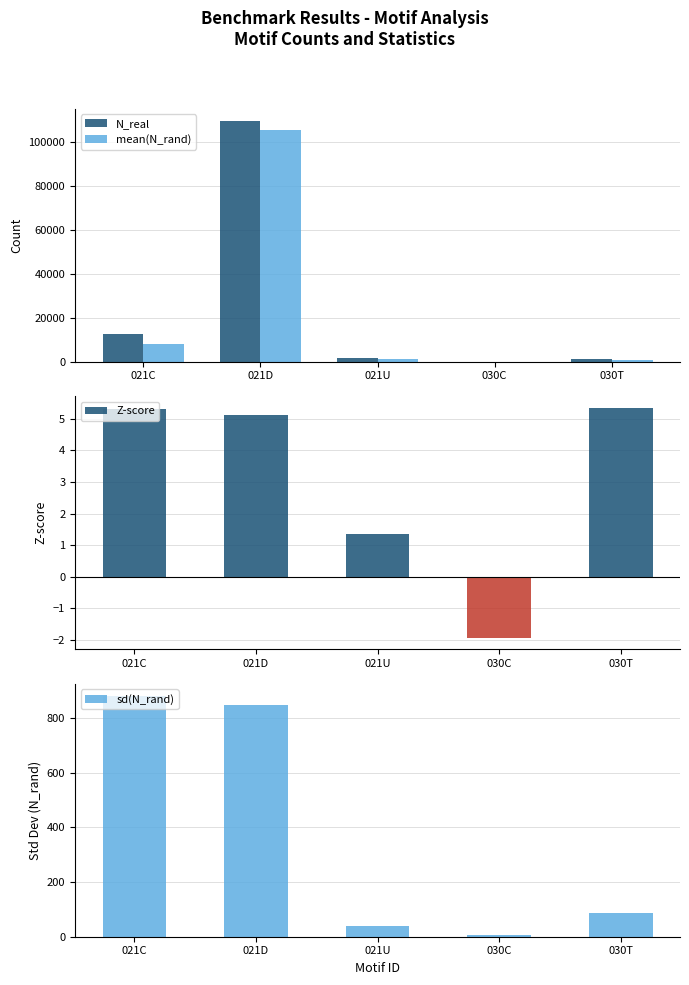

Reading left to right, transcribe all the data shown in this chart.

N_real: 021C=12612.0	021D=109555.0	021U=1462.0	030C=4.0	030T=1002.0
mean(N_rand): 021C=7933.6	021D=105203.9	021U=1407.4	030C=14.0	030T=546.2
Z-score: 021C=5.3	021D=5.1	021U=1.3	030C=-1.9	030T=5.4
sd(N_rand): 021C=881.0	021D=849.3	021U=40.5	030C=5.2	030T=85.2